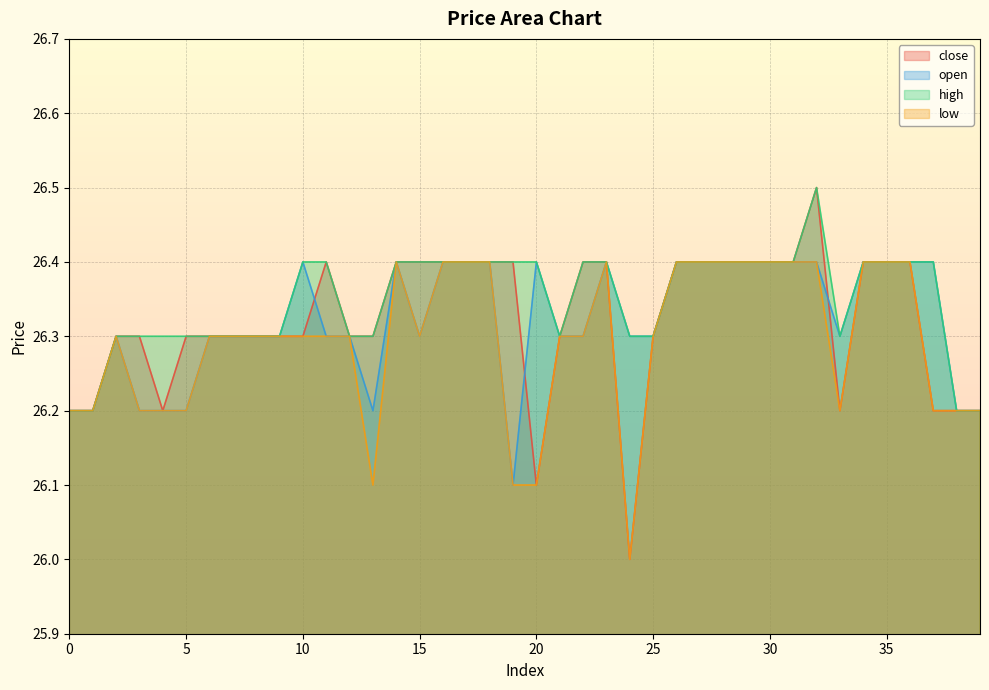

What is the value of the close point at the 14th from the left?

26.3